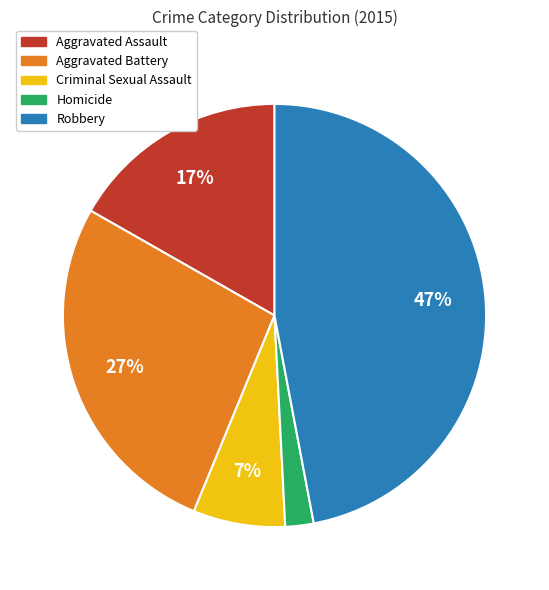

Which slice is the smallest?

Homicide